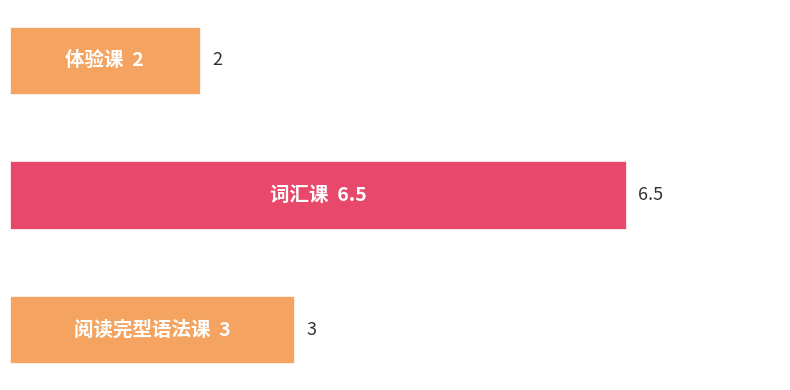

Reading top to bottom, transcribe all the data shown in this chart.

2.0	6.5	3.0